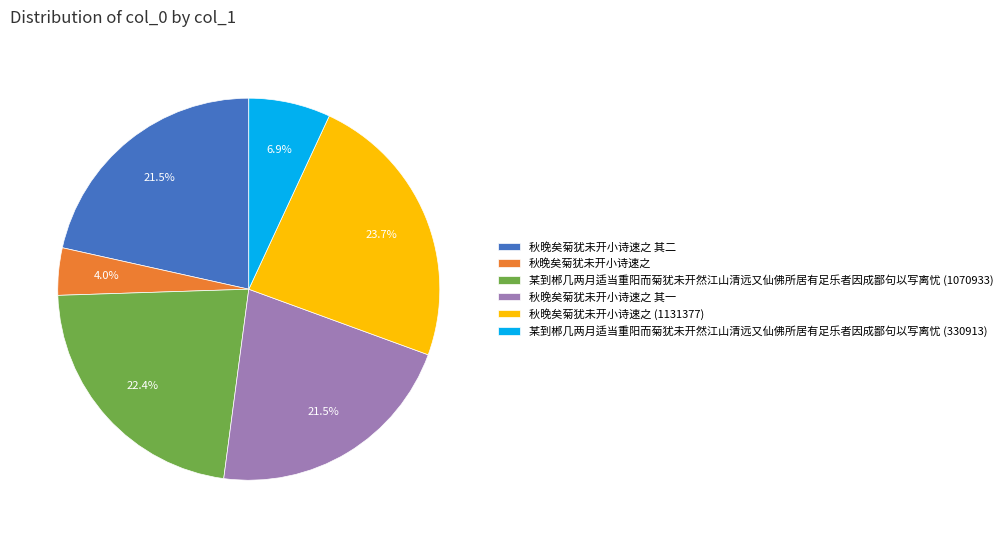

Between 某到郴几两月适当重阳而菊犹未开然江山清远又仙佛所居有足乐者因成鄙句以写离忧 (1070933) and 秋晚矣菊犹未开小诗速之 其一, which is larger?

某到郴几两月适当重阳而菊犹未开然江山清远又仙佛所居有足乐者因成鄙句以写离忧 (1070933)